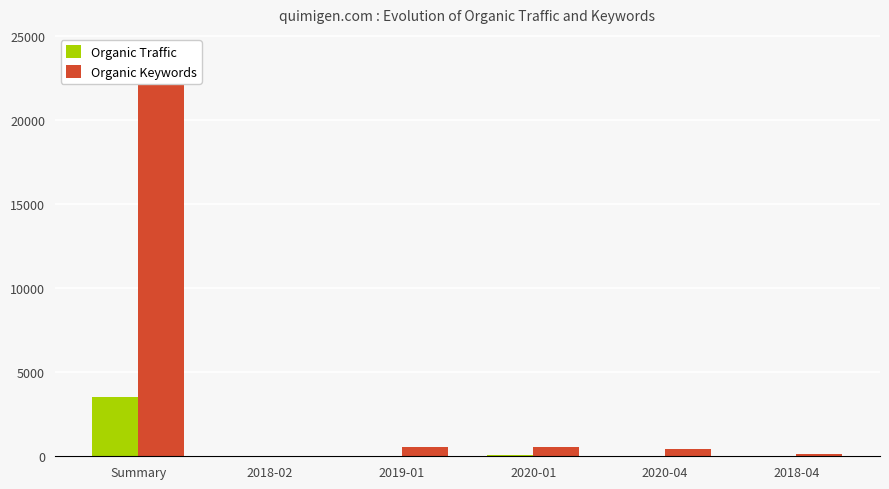

What is the sum of all Organic Traffic values?

3666